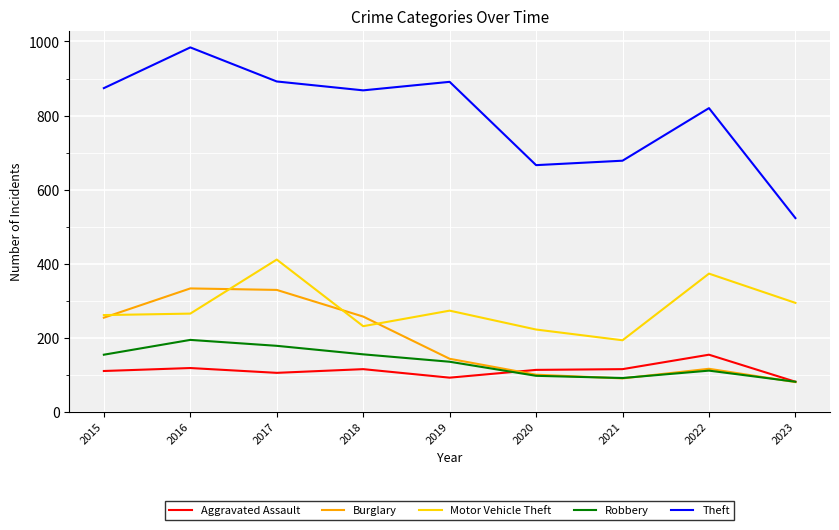

What is the difference between the highest and lowest values at 2022?

709